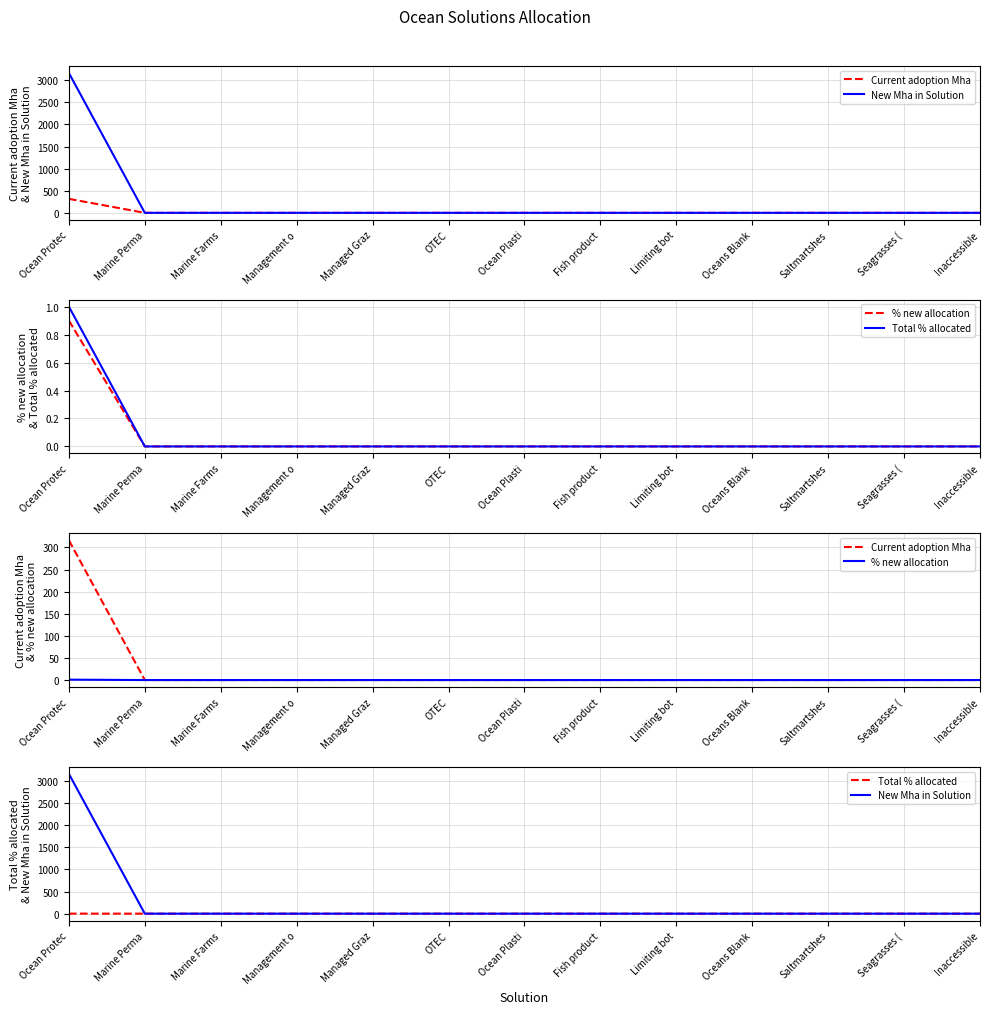

What is the label of the 1st point from the right?

Inaccessible